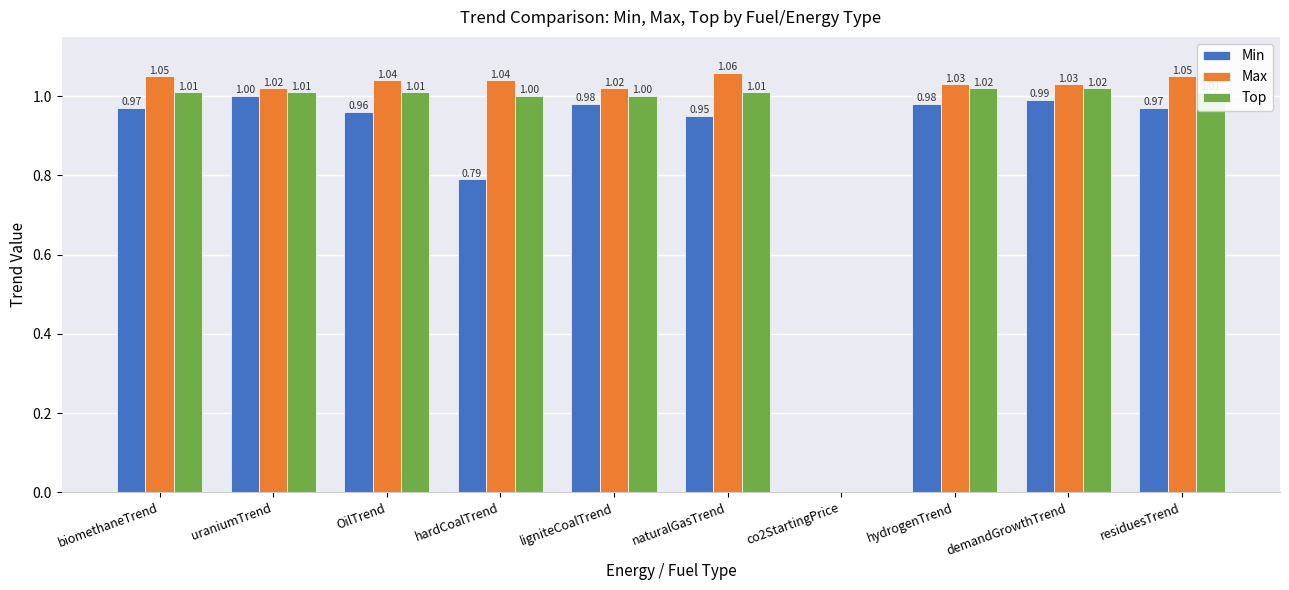

What are all the series names shown in the legend?

Min, Max, Top